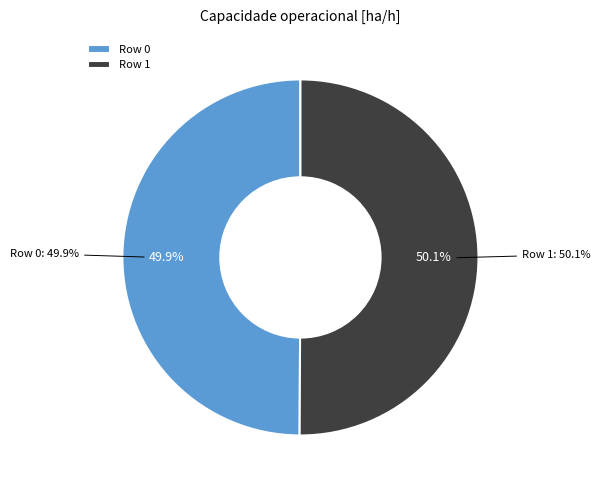

Count the number of slices in the pie.

2